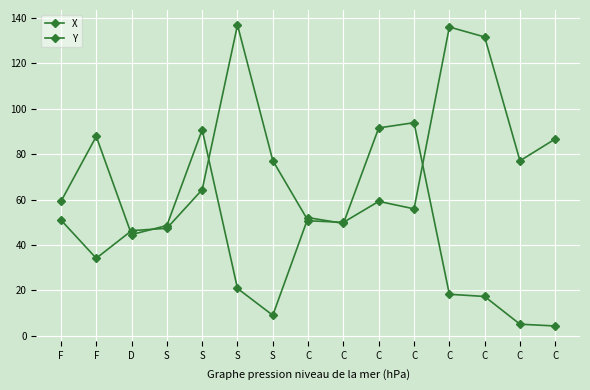

How many distinct data groups are displayed?

2